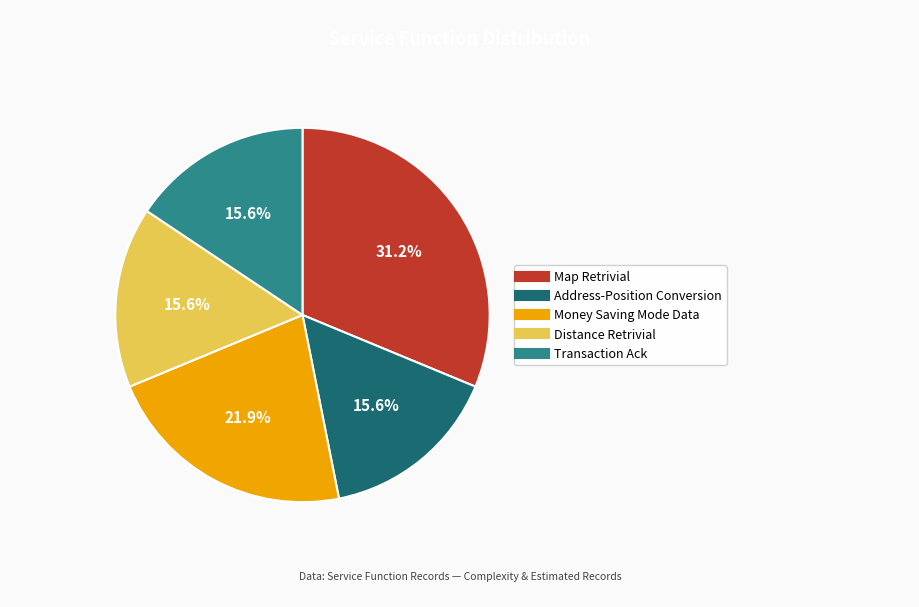

To the nearest percent, what is the difference between the largest and smallest slice percentages?

16%